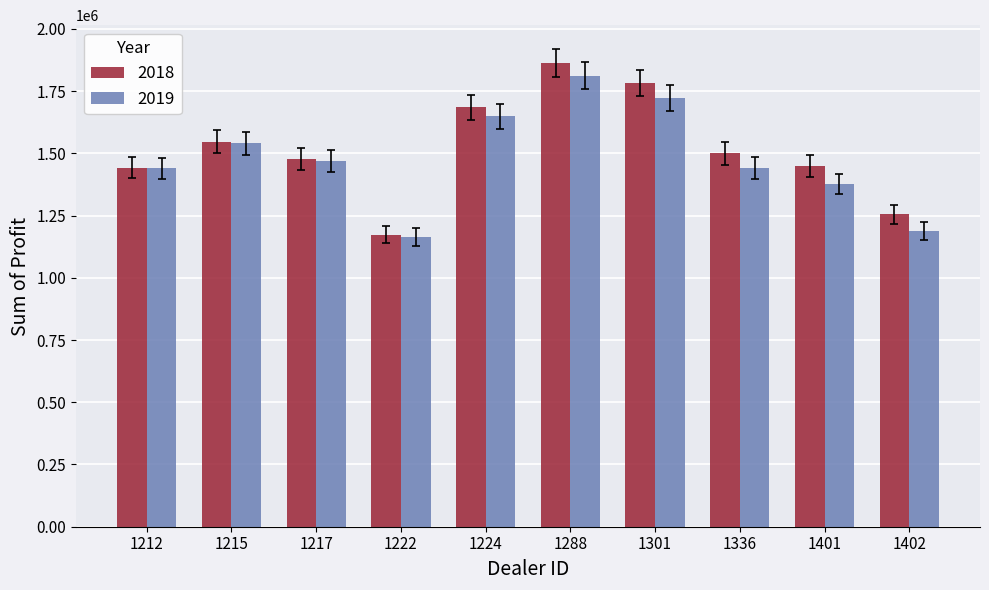

How many bars are there in total?

20